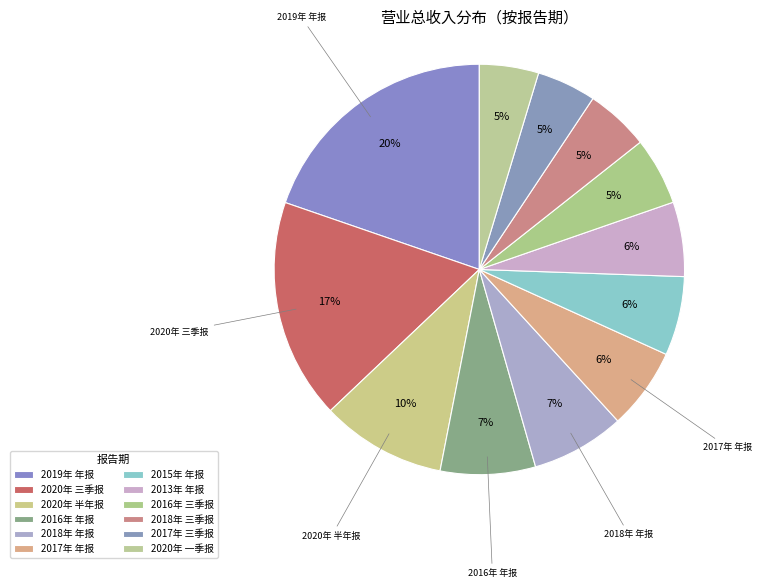

How many slices are in this pie chart?

12